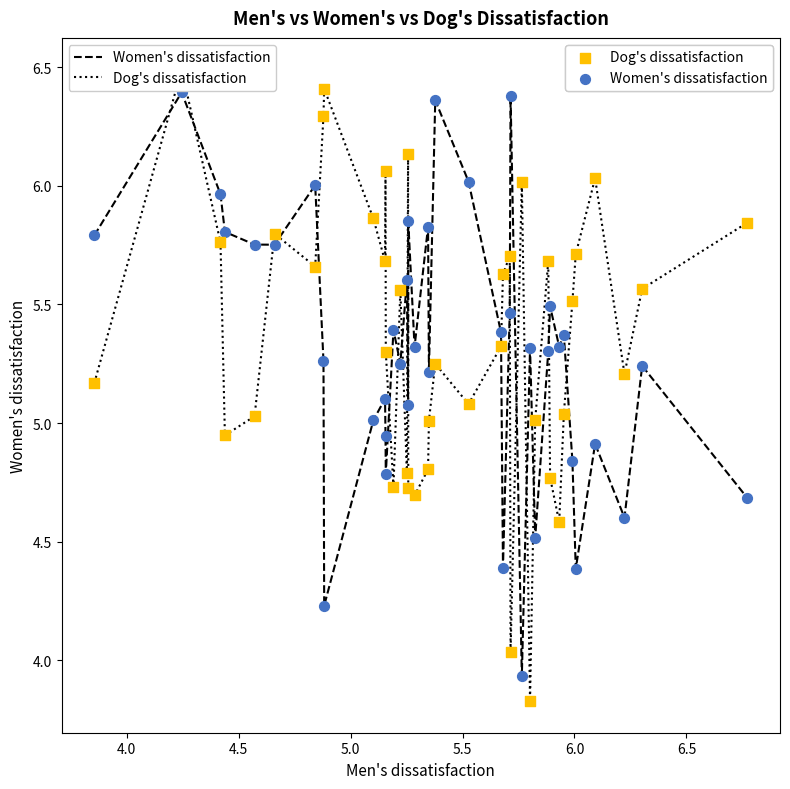

What is the X range (max minus min) for the scatter plot?

2.9